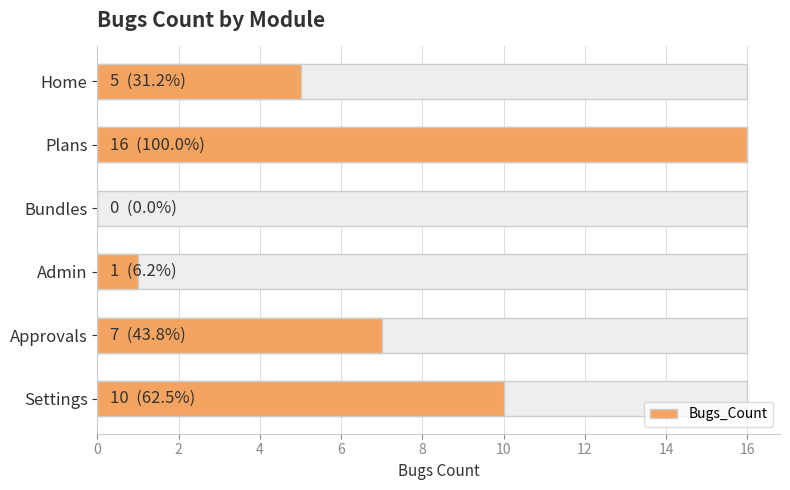

Approximately how many times larger is the value at Settings compared to Plans?

0.6